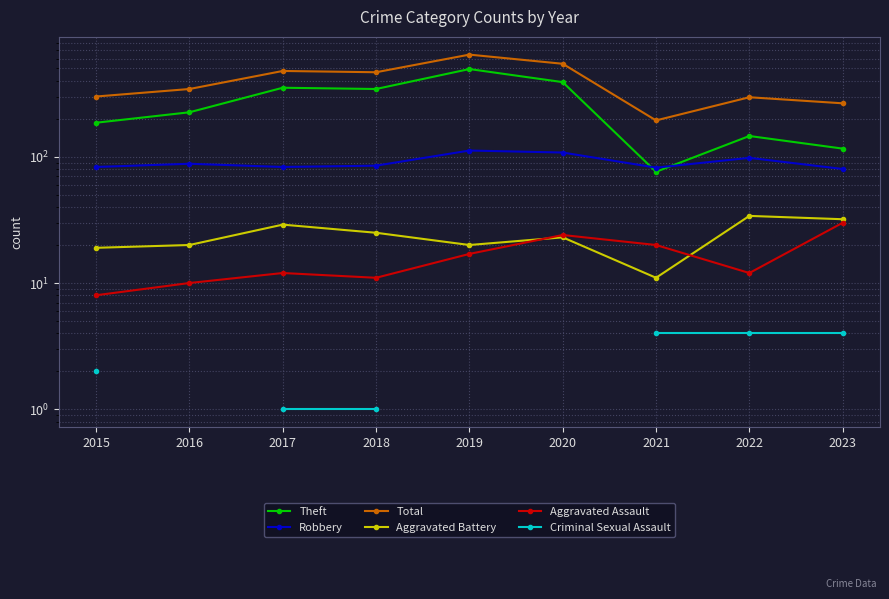

What is the value of the Criminal Sexual Assault point at the 1st from the left?

2.0